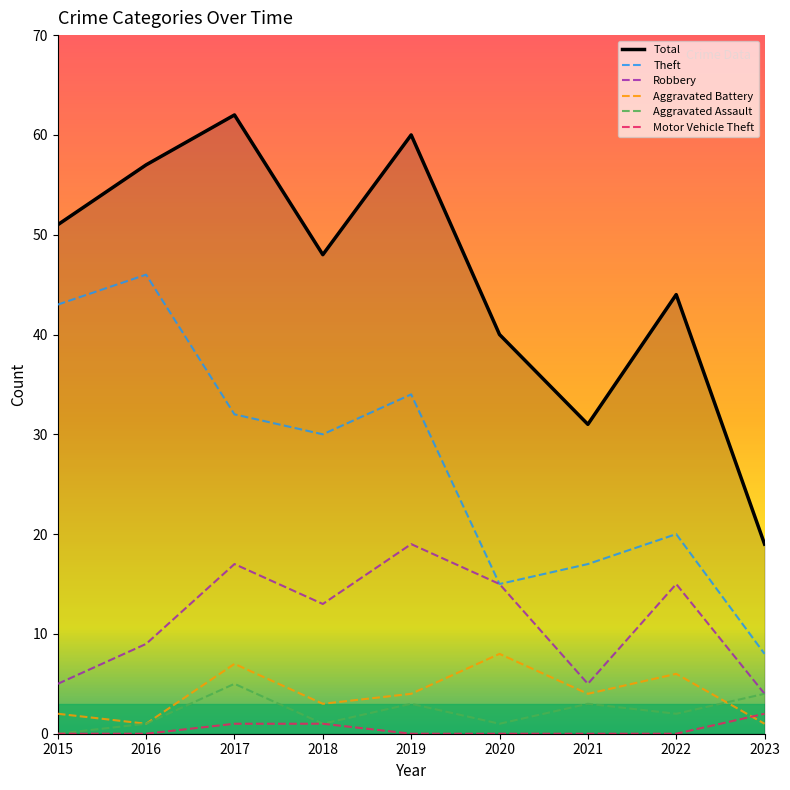

At which category is the sum across all series the highest?

2017